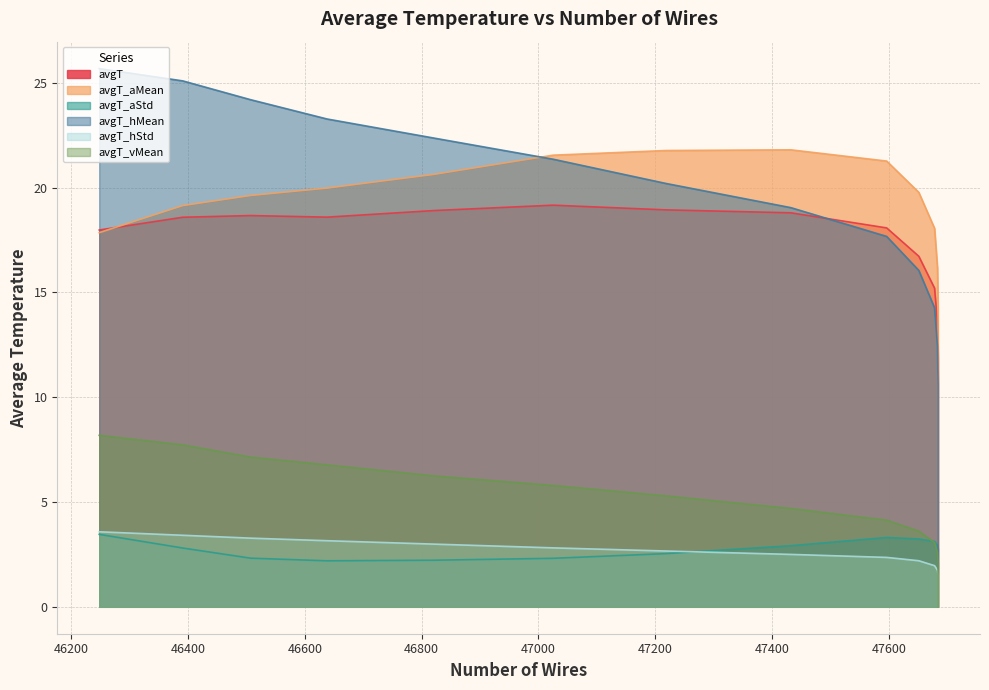

The value of avgT_hStd at 47684 is 0.0. True or false?

True